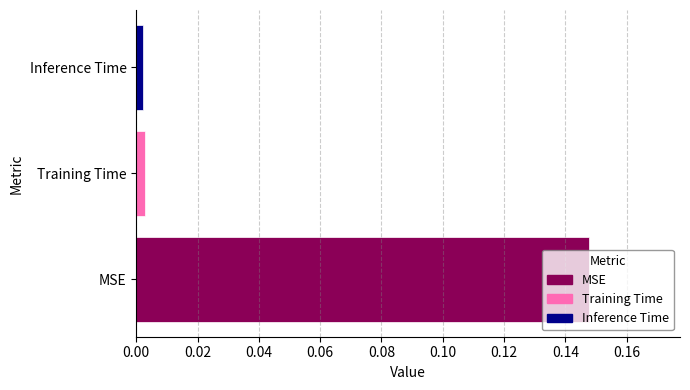

Which category has the highest value across all series?

MSE